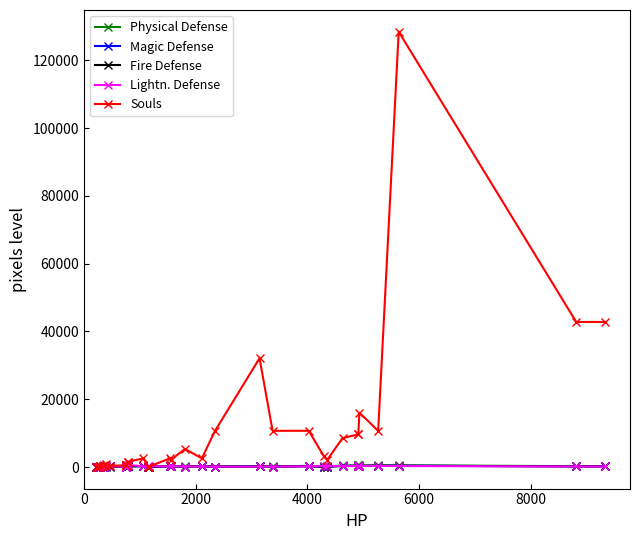

What are all the series names shown in the legend?

Physical Defense, Magic Defense, Fire Defense, Lightn. Defense, Souls